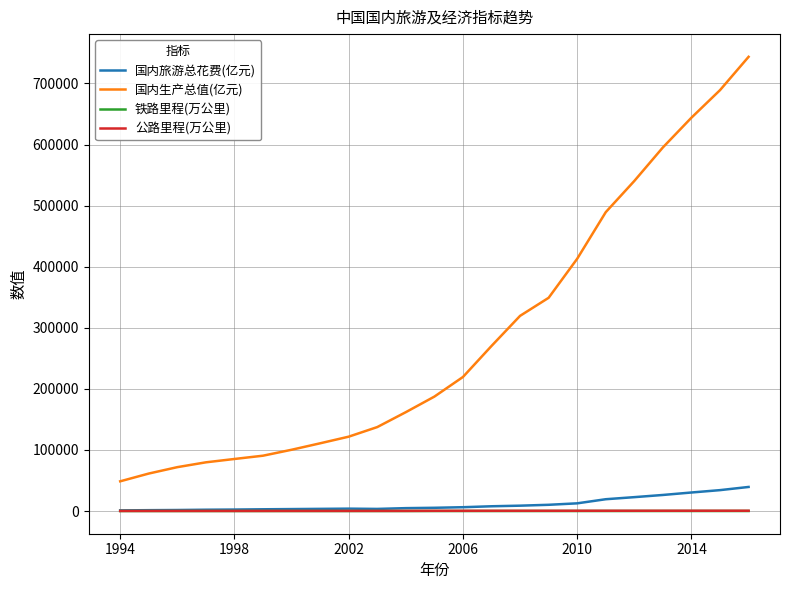

What is the greatest value displayed?

743585.5